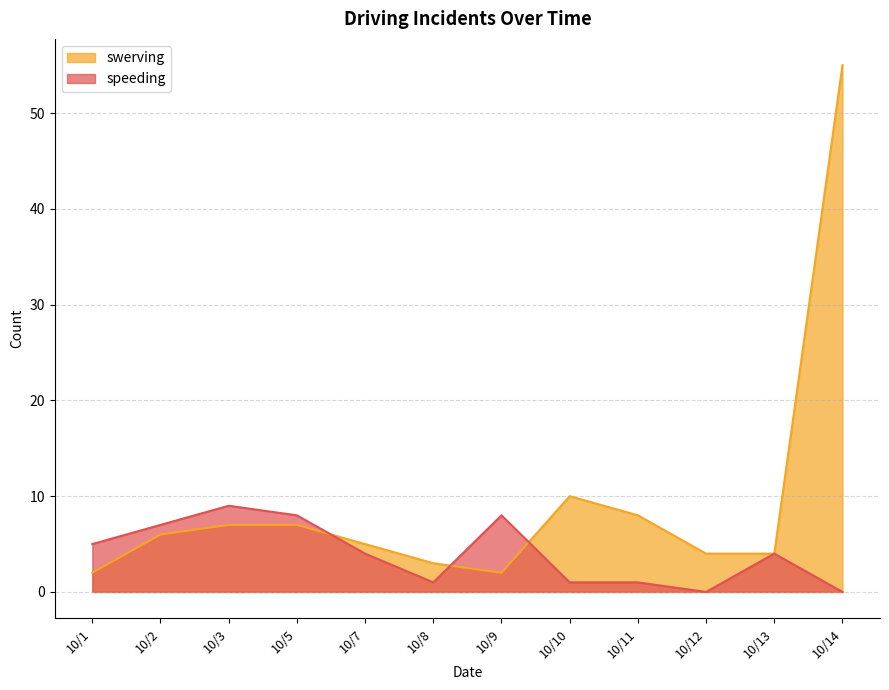

How many intersections are there between swerving and speeding?

3